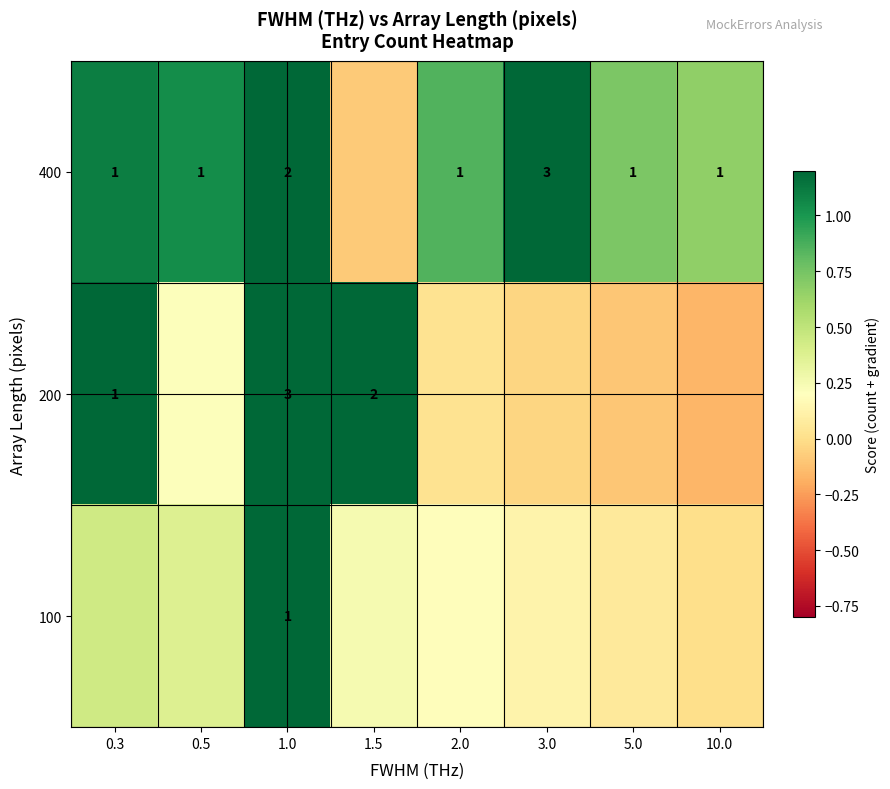

At how many categories does at least one series exceed 2?

3